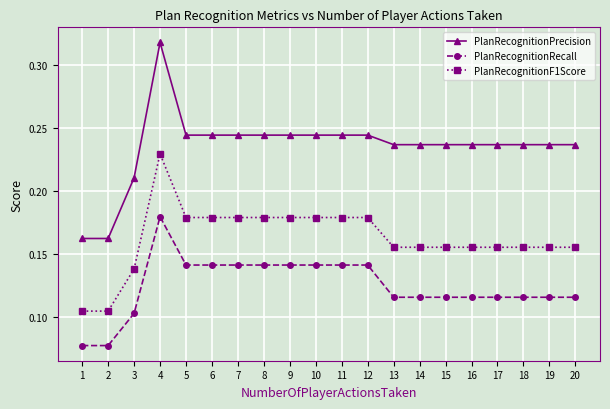

The value of PlanRecognitionF1Score at 1 is 0.1. True or false?

True